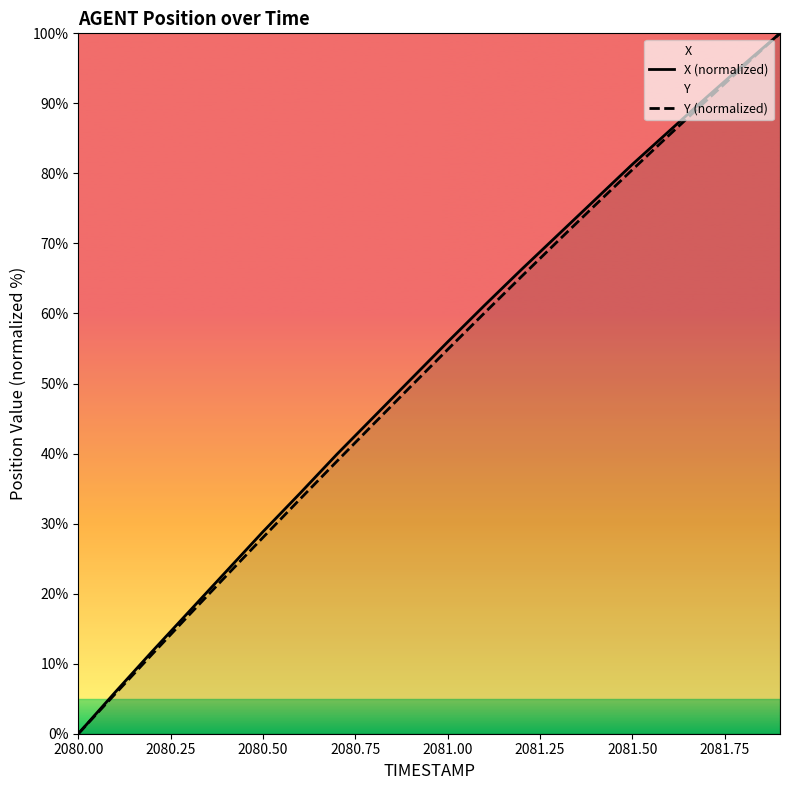

What is the maximum value shown in the chart?

100.0